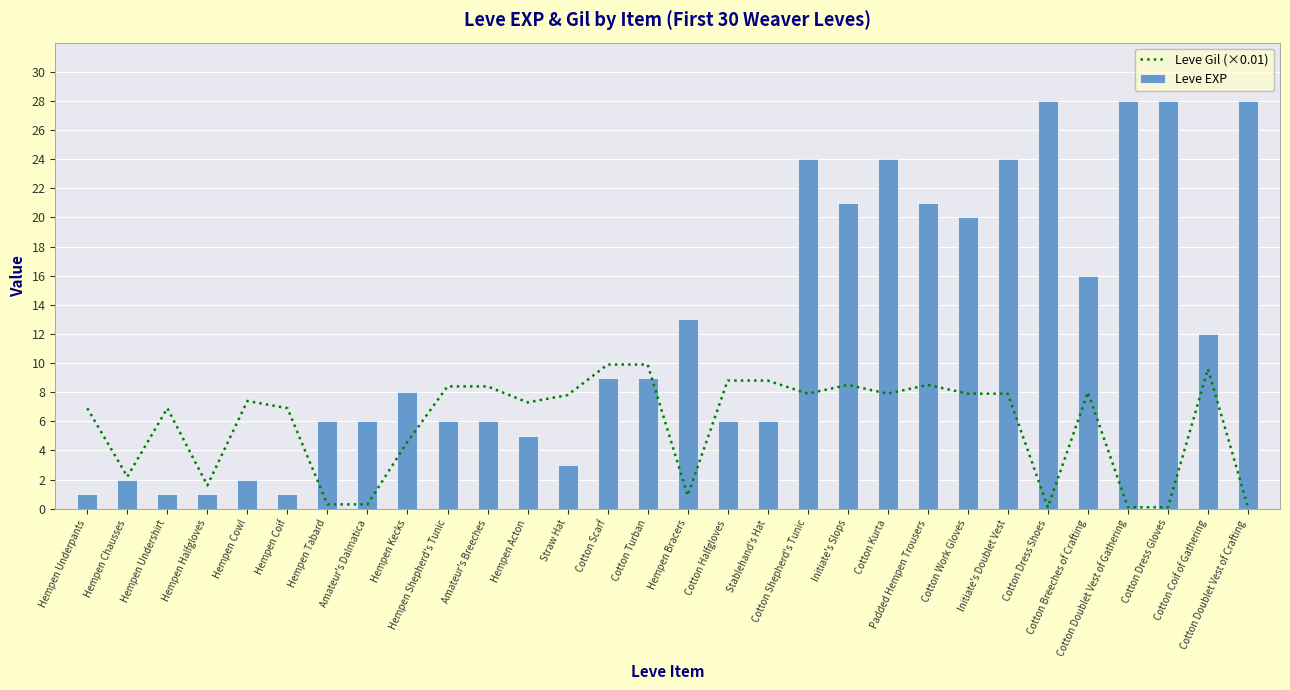

At which category does the chart reach its minimum across all series?

Cotton Dress Shoes